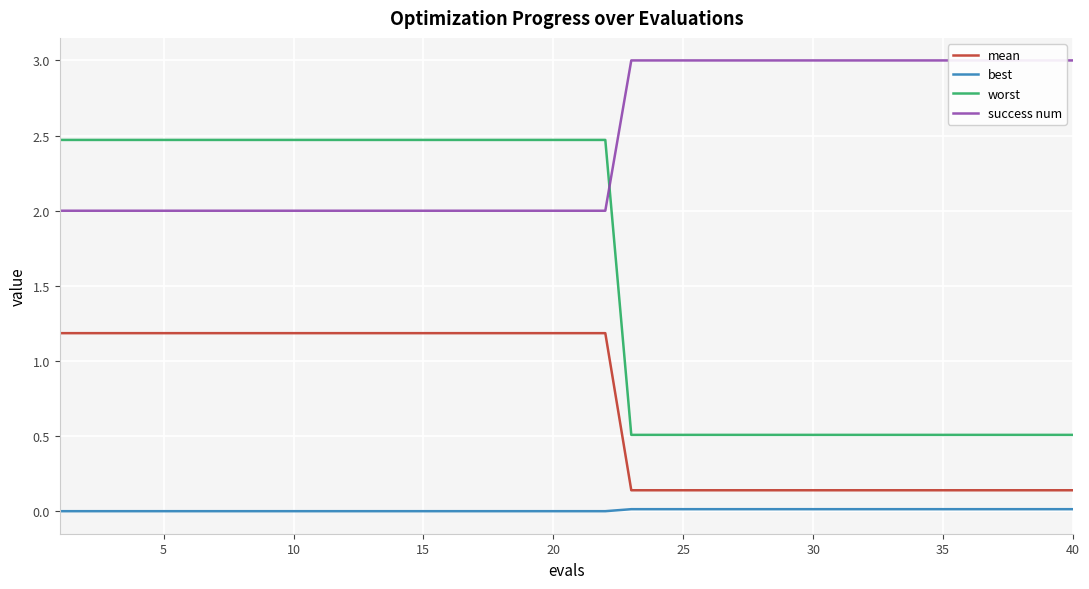

What are all the series names shown in the legend?

mean, best, worst, success num